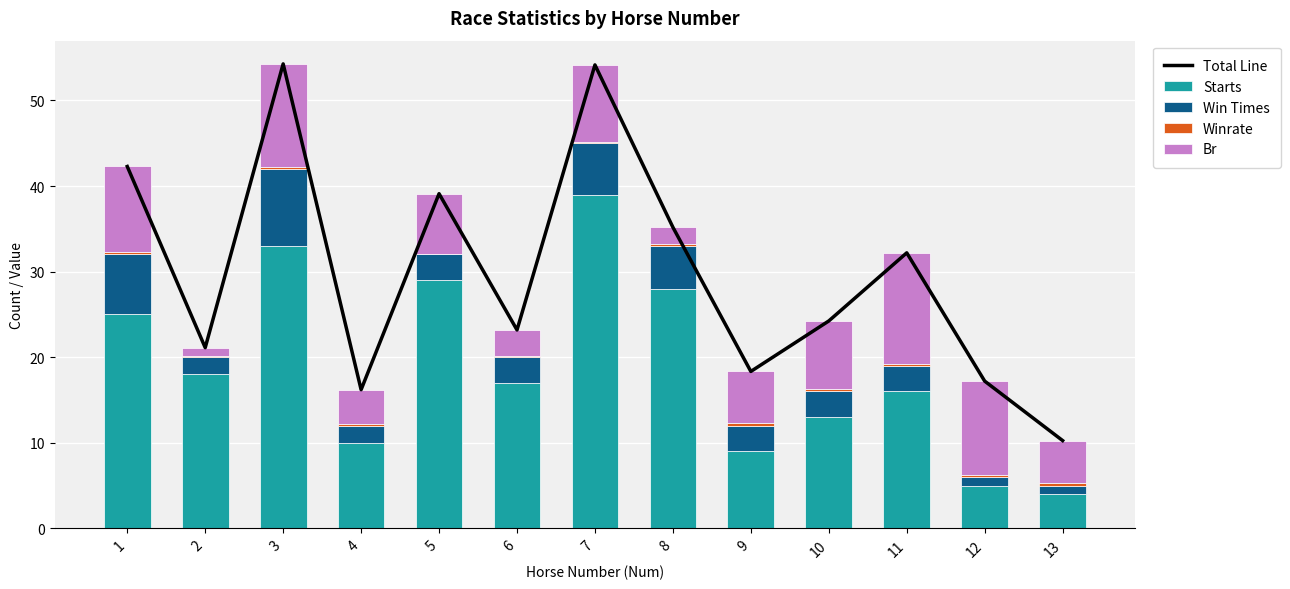

The Starts series shows 16.0 at 11. True or false?

True